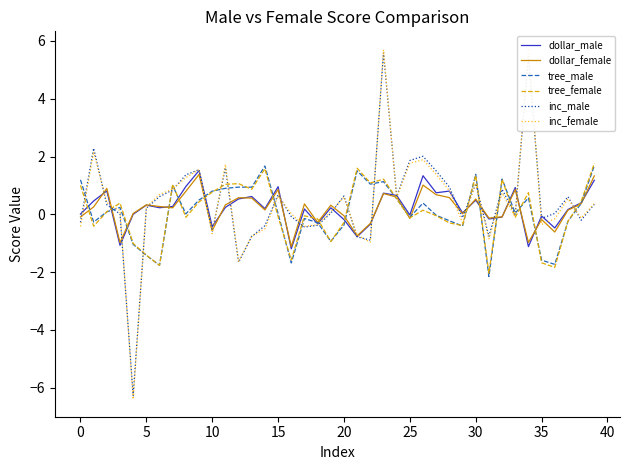

What is the maximum value for dollar_female?

1.4